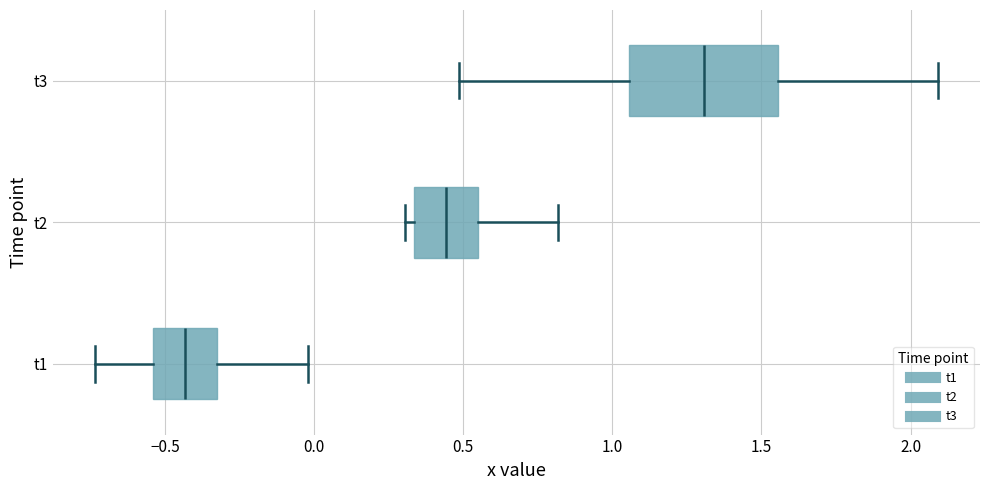

Which box is the widest, from its left edge to its right edge?

t3